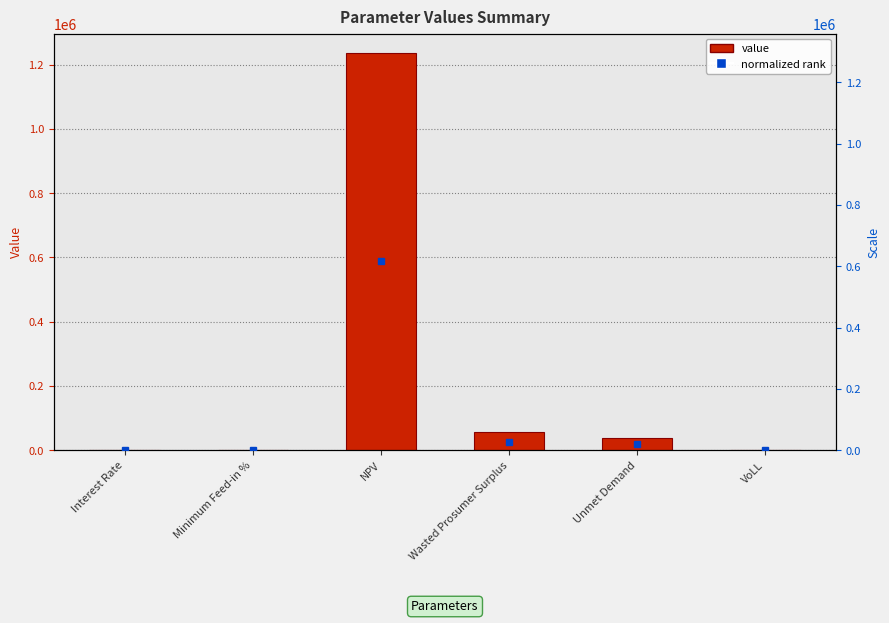

What is the average value?

221710.6